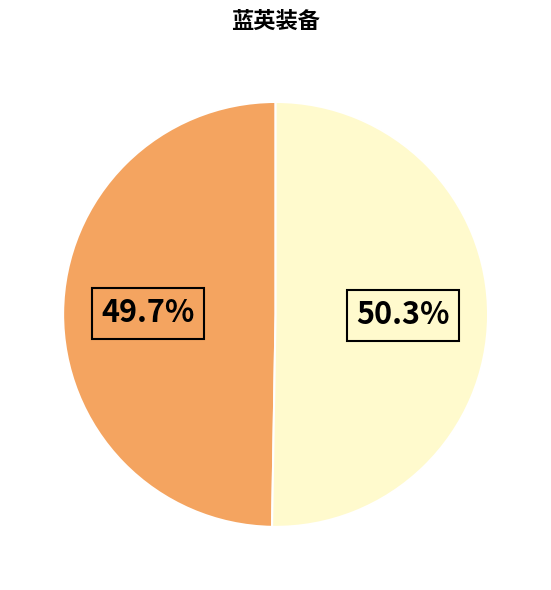

Is there any slice that represents more than half of the pie?

Yes